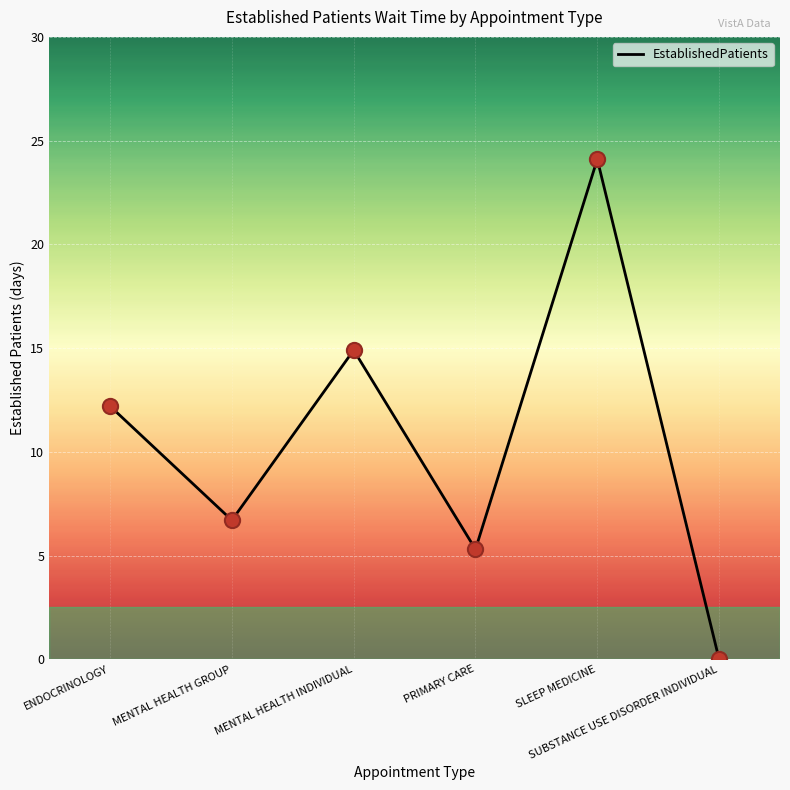

Which has a higher value, SLEEP MEDICINE or SUBSTANCE USE DISORDER INDIVIDUAL?

SLEEP MEDICINE